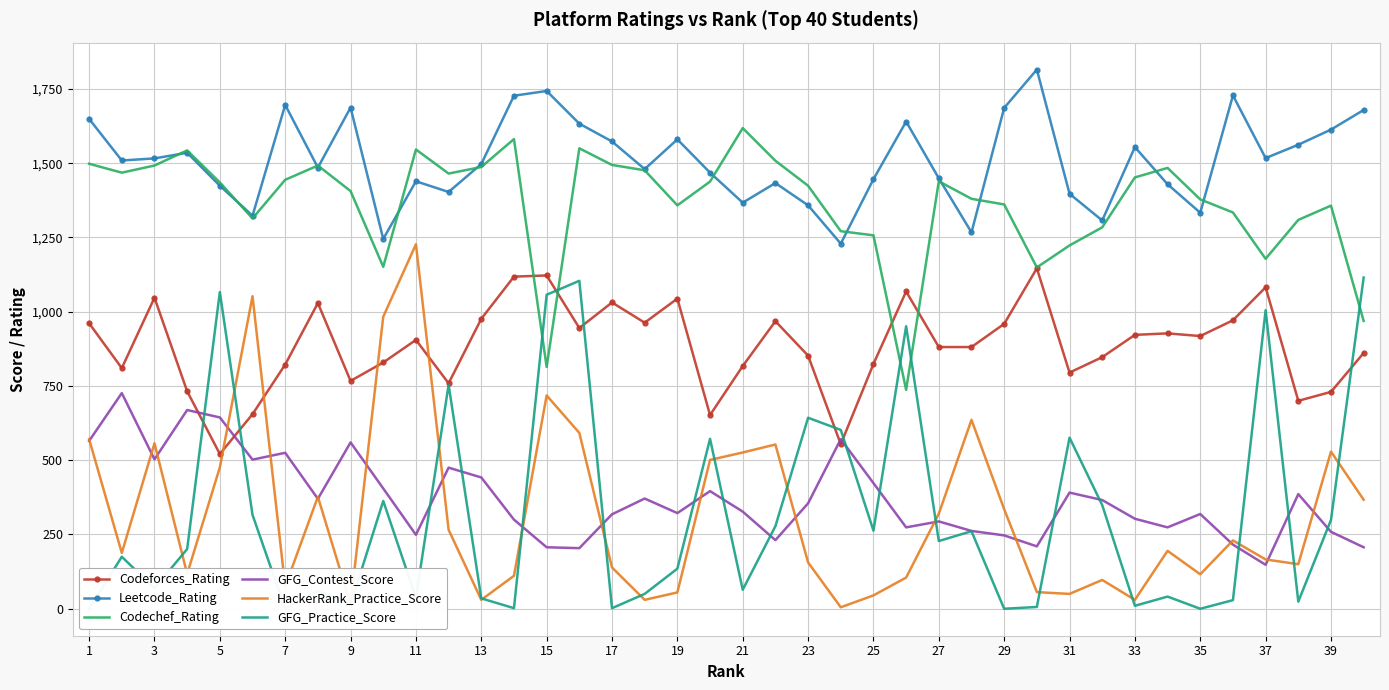

True or false: Codechef_Rating and HackerRank_Practice_Score cross at least once.

False